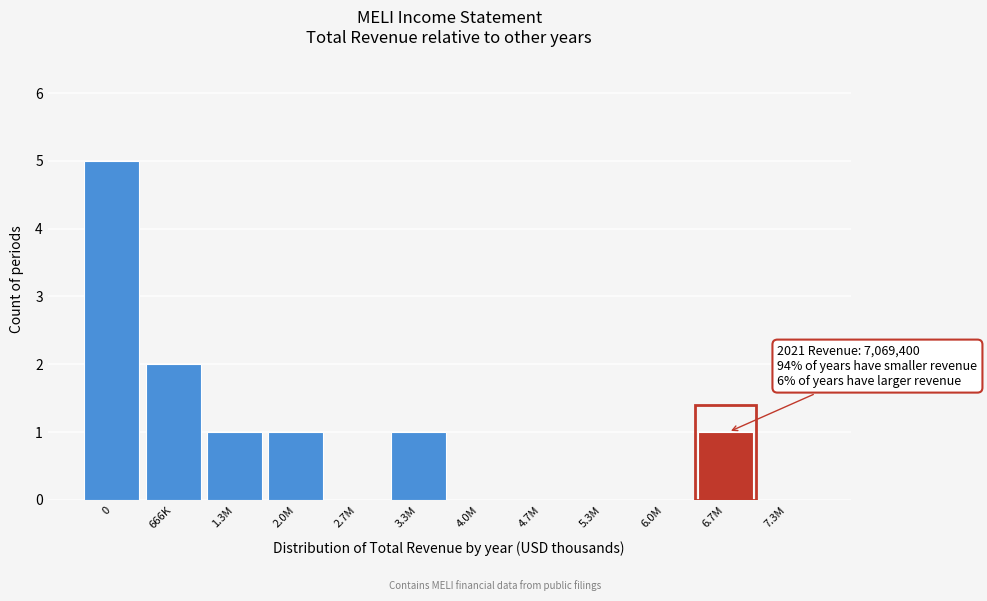

Reading right to left, transcribe all the data shown in this chart.

7.3M=0	6.7M=1	6.0M=0	5.3M=0	4.7M=0	4.0M=0	3.3M=1	2.7M=0	2.0M=1	1.3M=1	666K=2	0=5